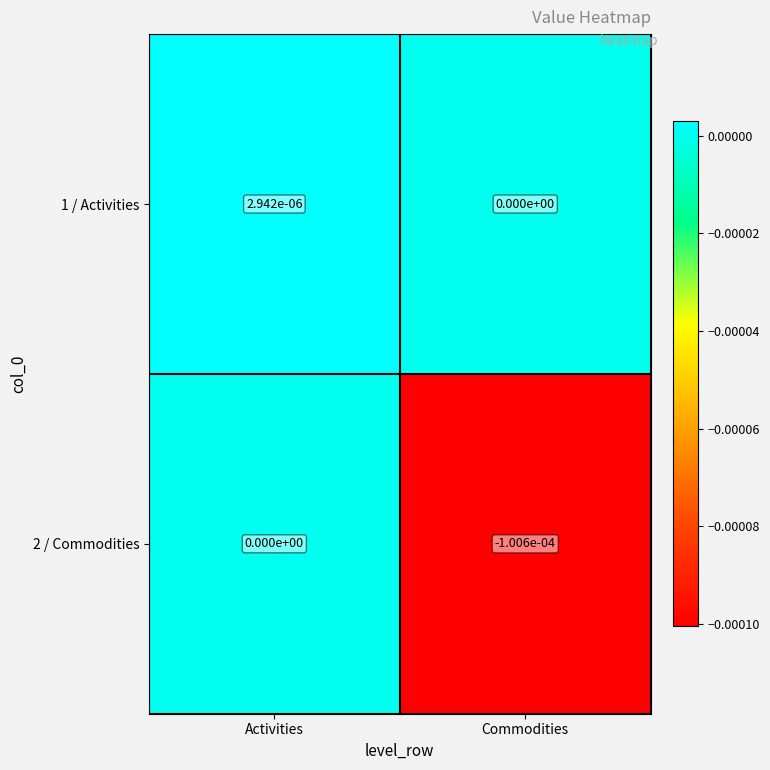

True or false: 2 / Commodities has a value of 0.0 at Activities.

True